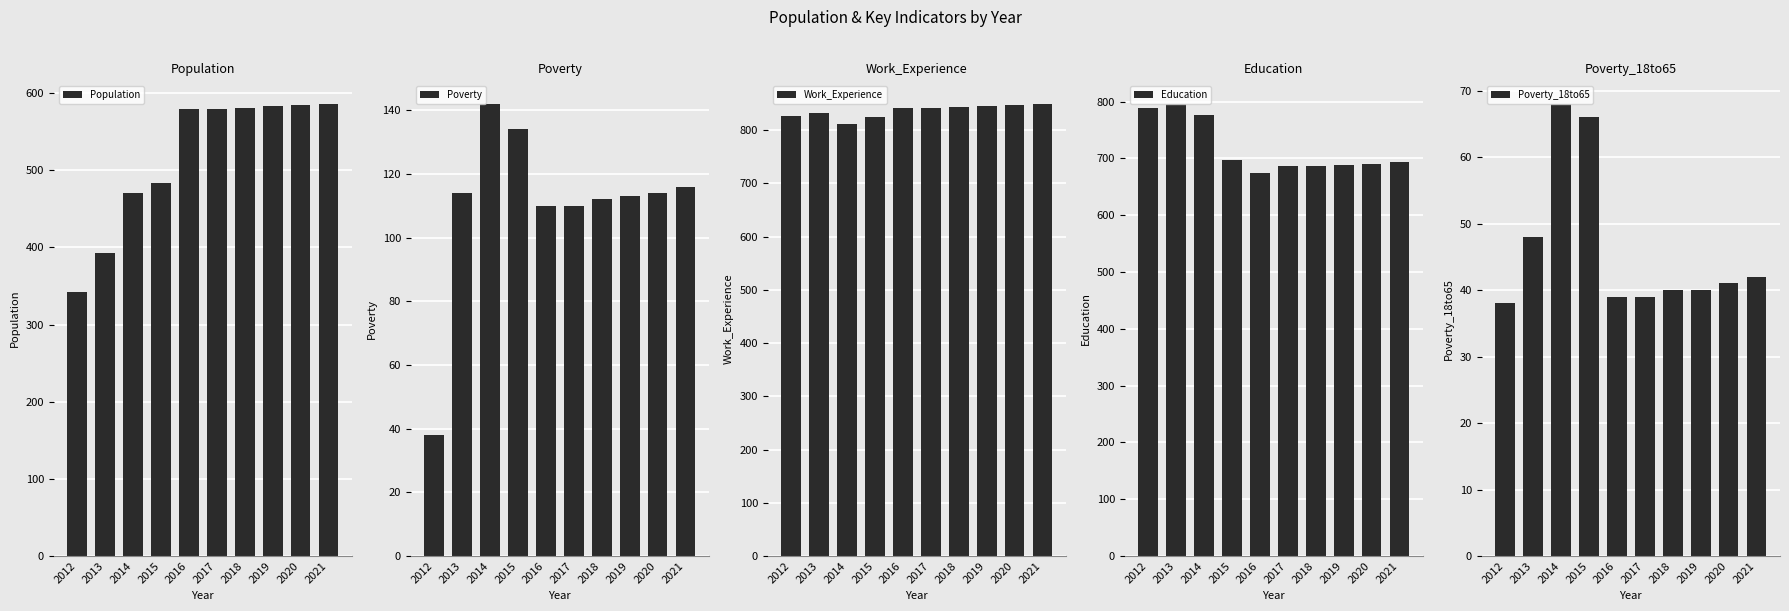

How many groups of bars are there?

10